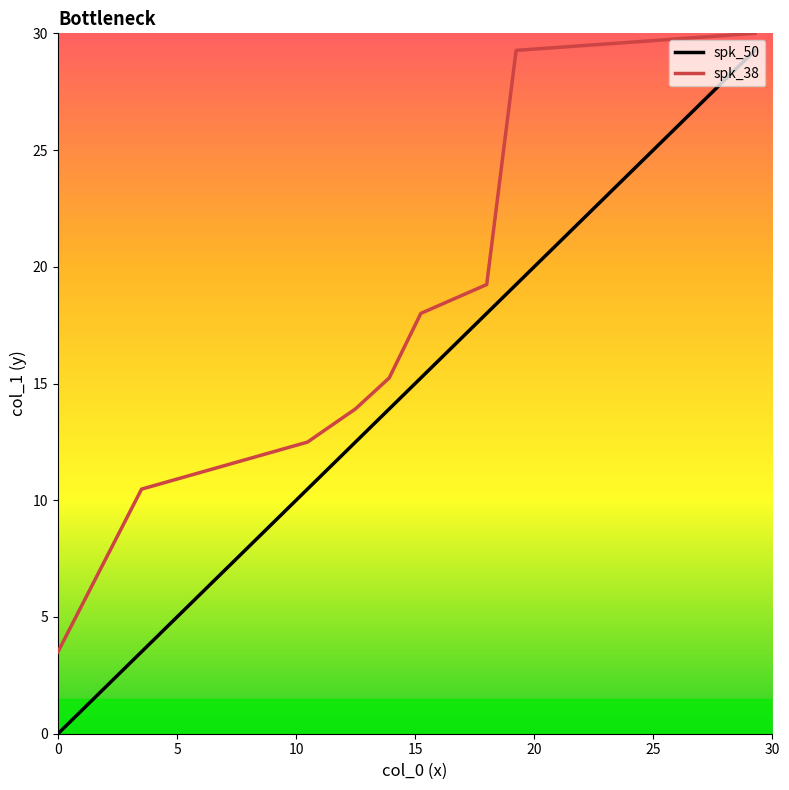

What is the average value of the spk_50 series?

13.6